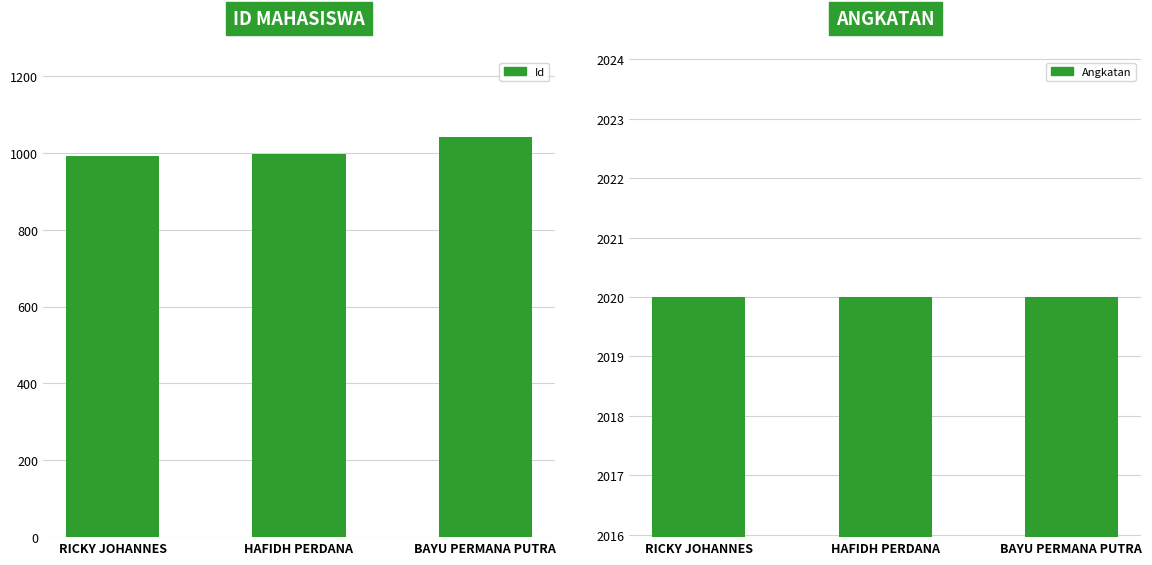

How many groups of bars are there?

3